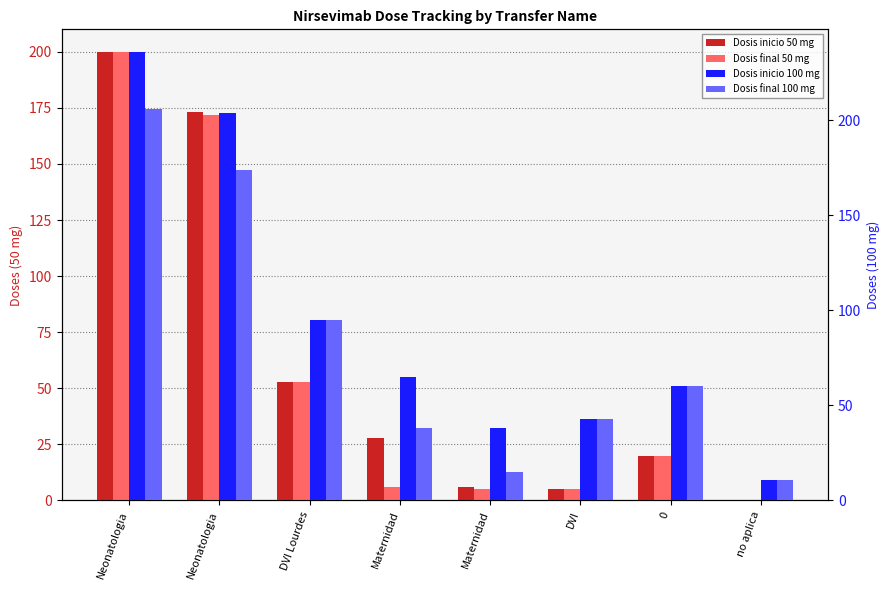

Which series has the largest total across all categories?

Dosis inicio 100 mg